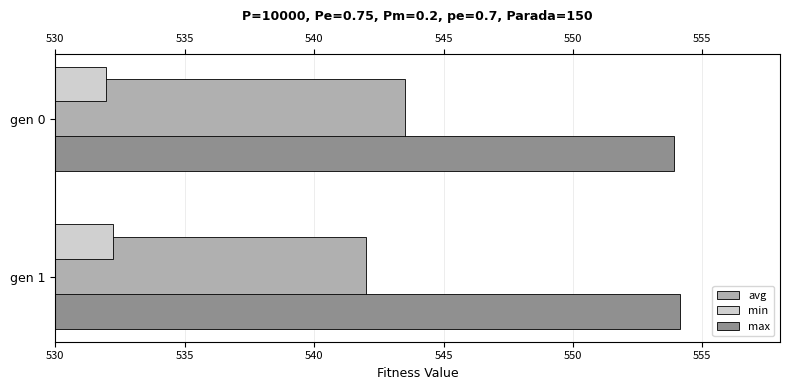

Is the value of min at gen 0 greater than the value of avg at gen 1?

No